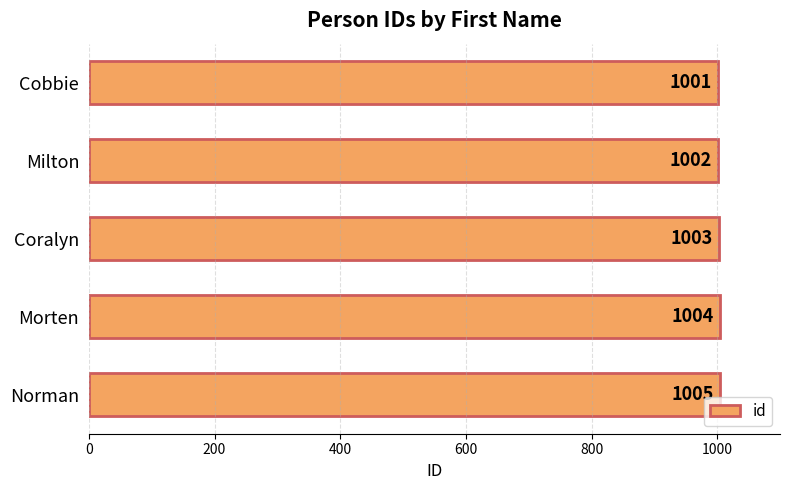

How many values are between 1002 and 1004?

3